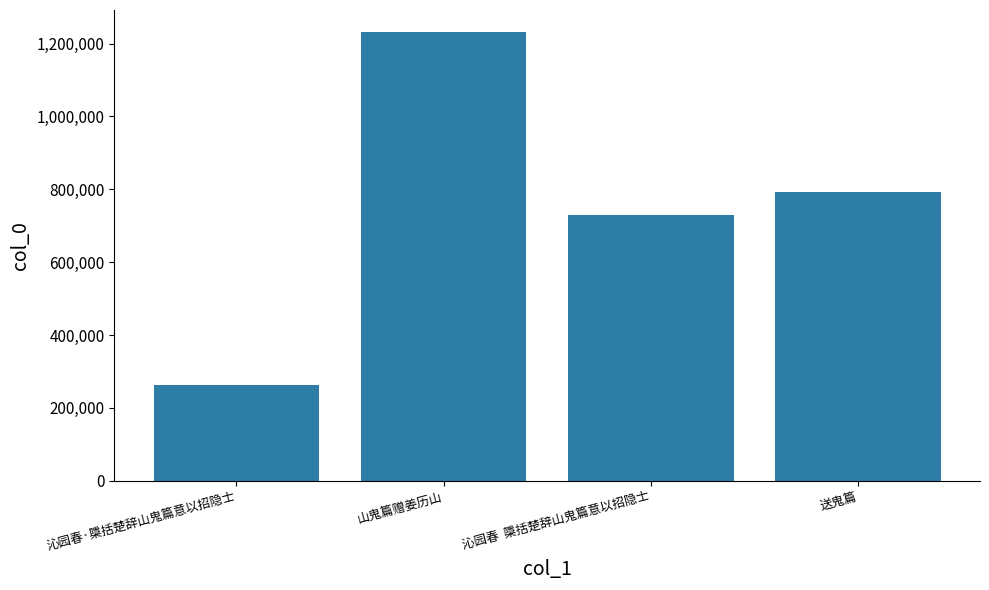

Reading left to right, what are all the values shown in this chart?

沁园春·檃括楚辞山鬼篇意以招隐士=264019	山鬼篇赠姜历山=1230523	沁园春  檃括楚辞山鬼篇意以招隐士=729748	送鬼篇=792319